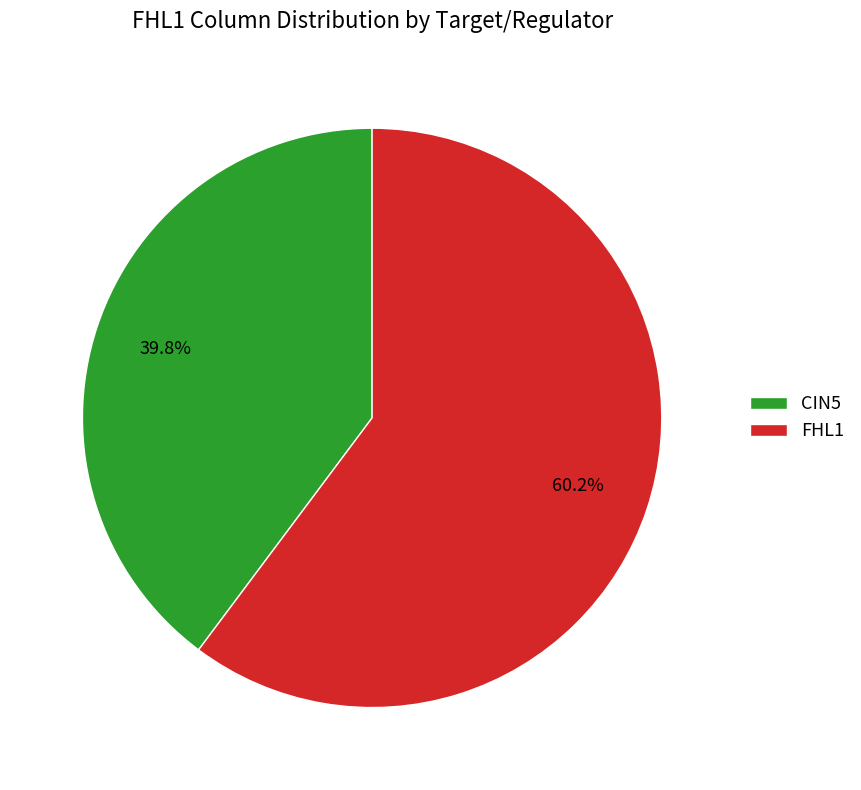

What percentage is the FHL1 slice, to the nearest percent?

60%